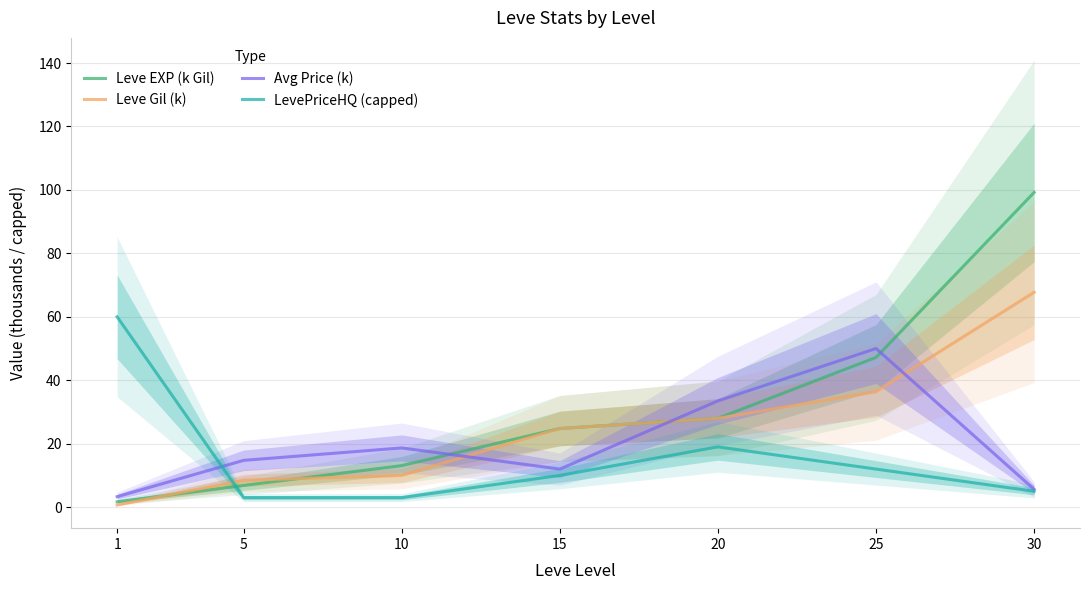

At which category is the sum across all series the highest?

30